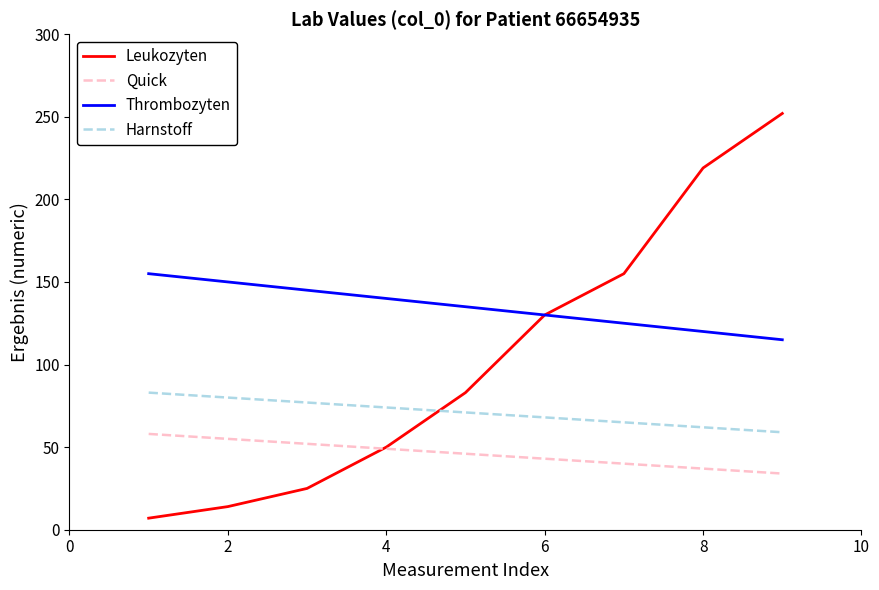

What is the minimum value shown in the chart?

7